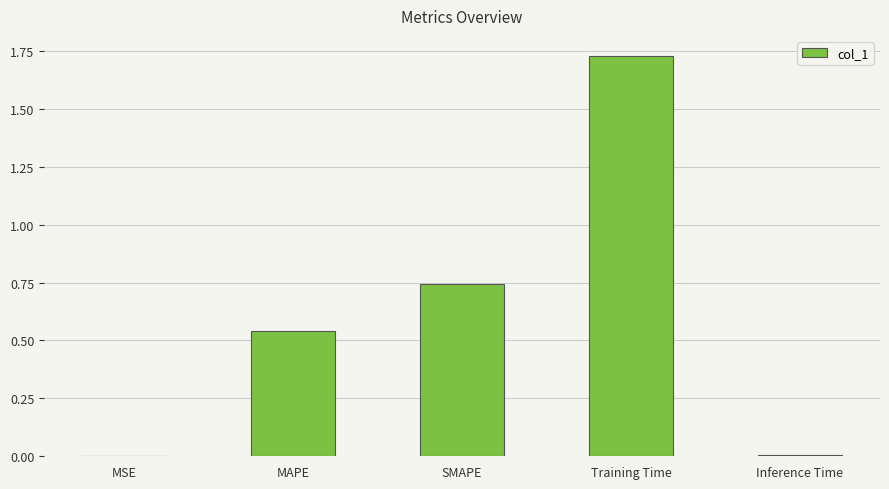

True or false: the data shows 0.0 at Inference Time.

True